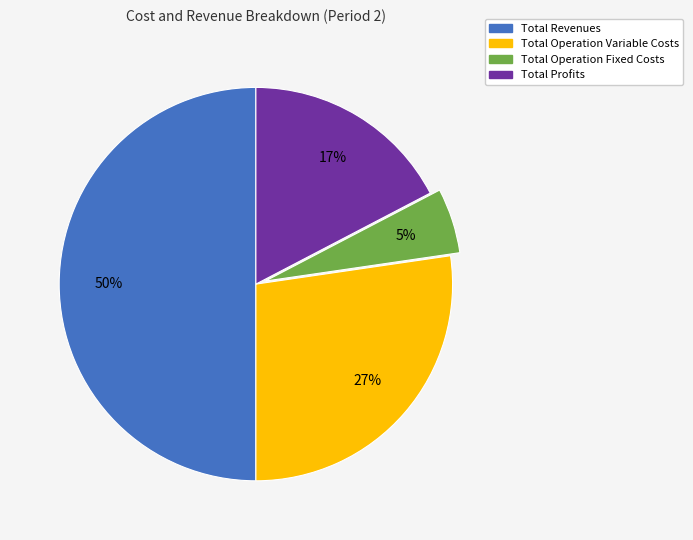

To the nearest percent, what is the average slice percentage?

25%